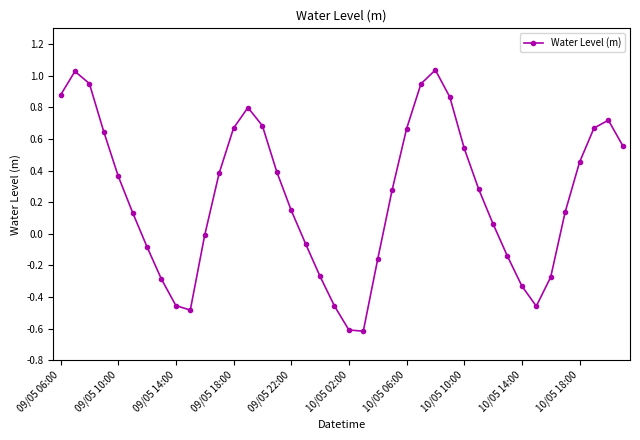

What is the smallest value displayed?

-0.6